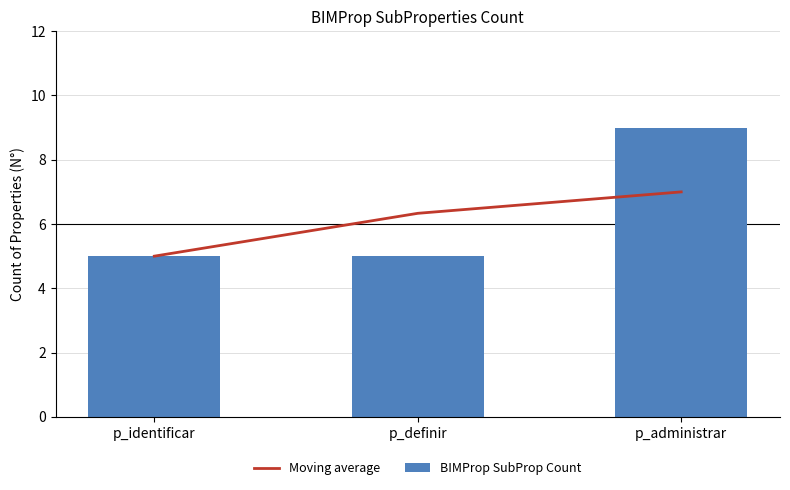

What is the sum of all Moving average values?

18.3